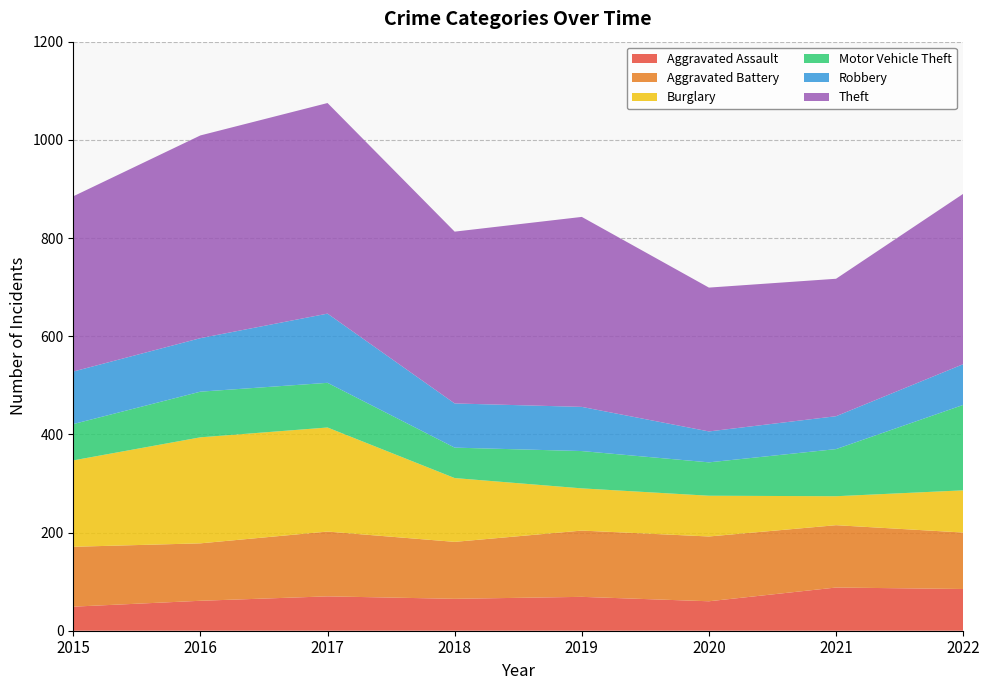

Reading left to right, transcribe all the data shown in this chart.

Aggravated Assault: 49	61	70	65	69	60	88	85
Aggravated Battery: 122	117	132	116	135	132	127	115
Burglary: 176	216	212	130	86	83	59	86
Motor Vehicle Theft: 74	93	91	62	76	68	96	174
Robbery: 107	109	141	90	90	63	67	83
Theft: 357	413	429	350	387	293	280	347